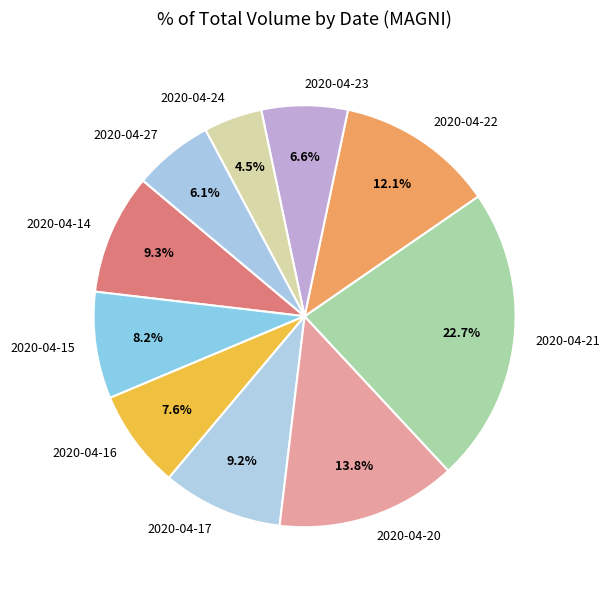

Does any single category account for the majority?

No